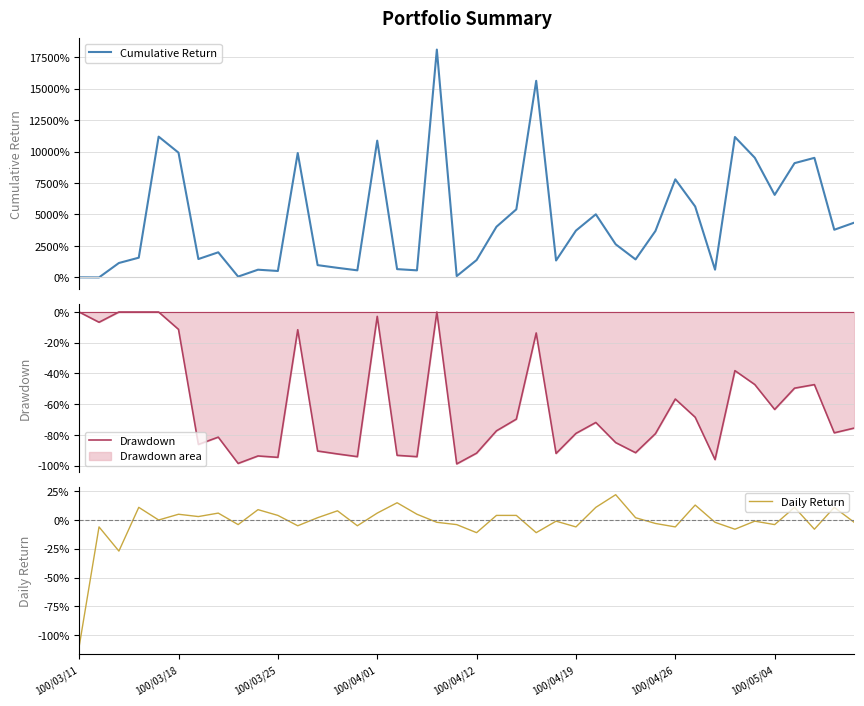

Is it true that Daily Return equals 5.0 at 17?

True